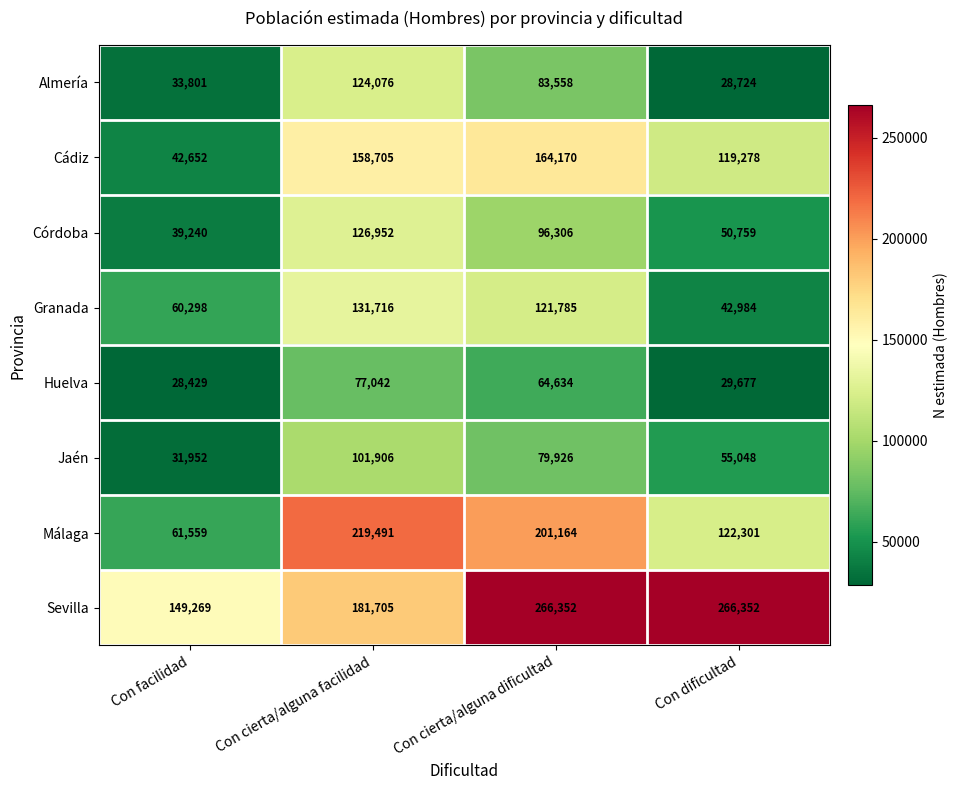

How many categories are shown in the chart?

4